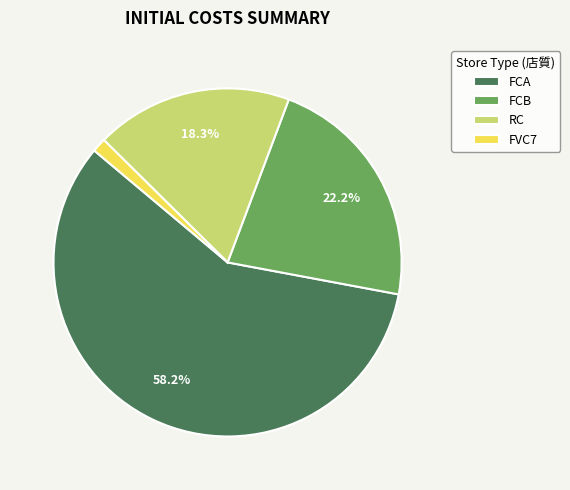

Between RC and FCB, which is larger?

FCB